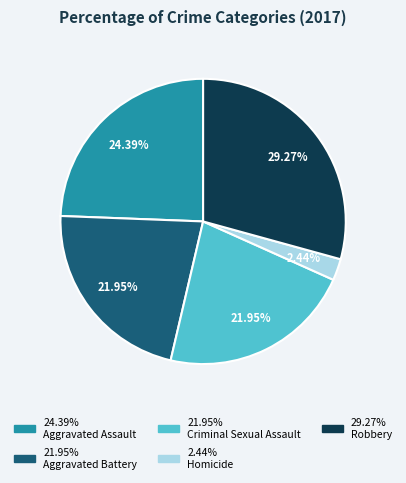

Is there any slice that represents more than half of the pie?

No